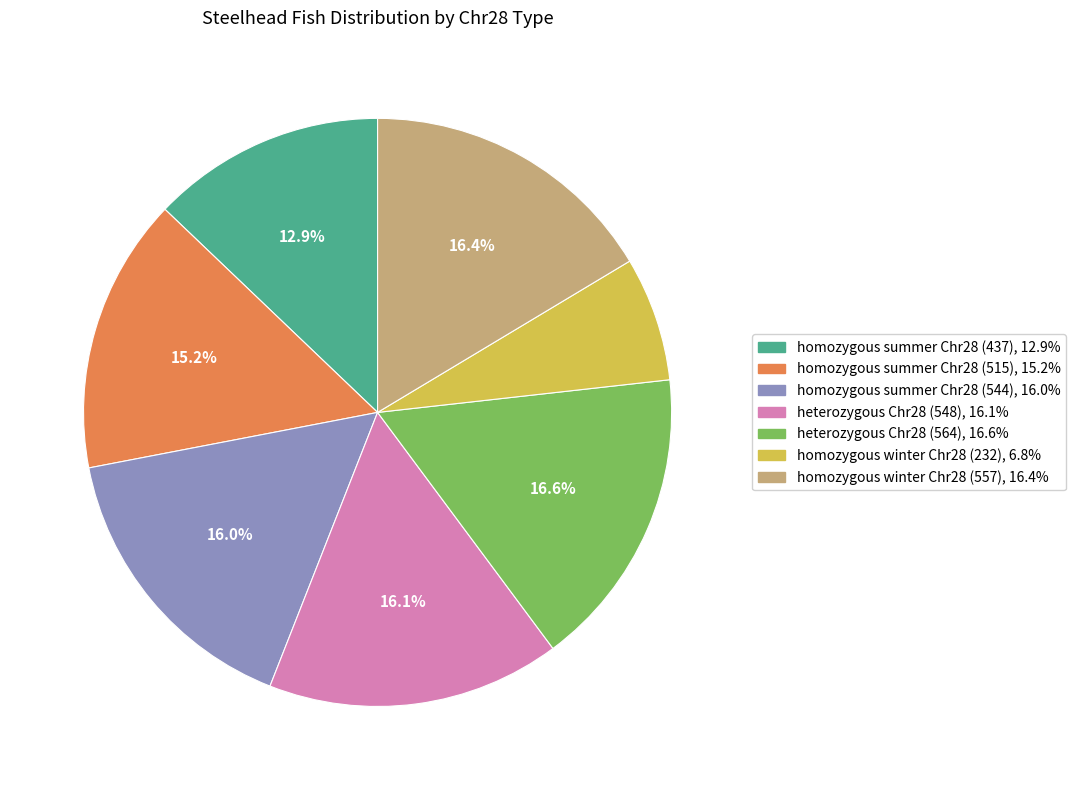

How many slices are in this pie chart?

7